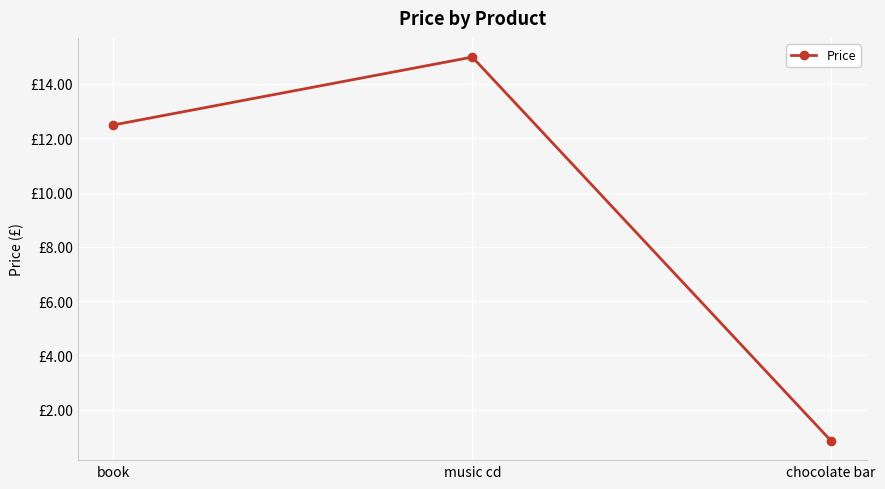

What is the greatest value displayed?

15.0